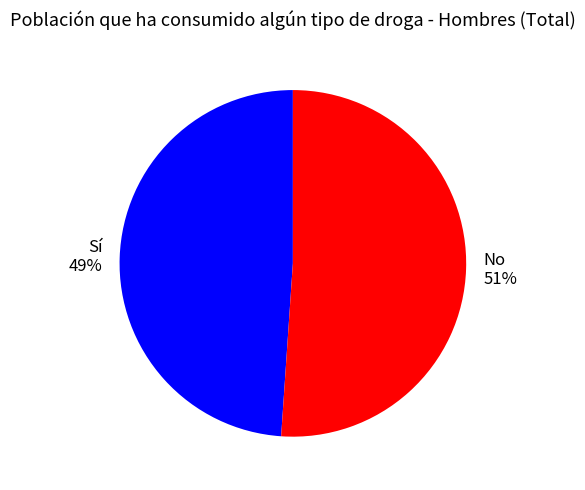

To the nearest percent, what is the average slice percentage?

50%